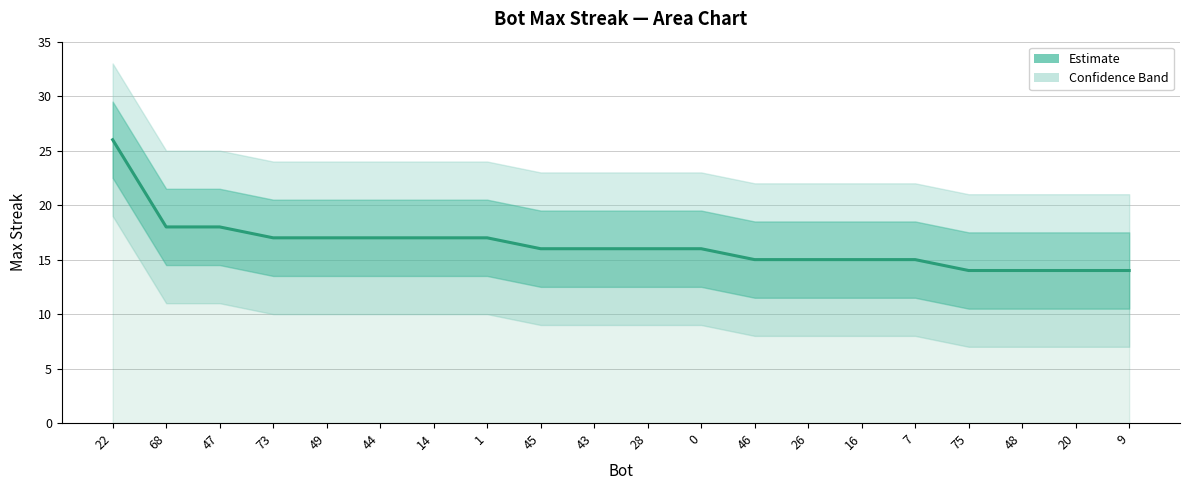

Rank the categories by value from highest to lowest.

22, 68, 47, 73, 49, 44, 14, 1, 45, 43, 28, 0, 46, 26, 16, 7, 75, 48, 20, 9